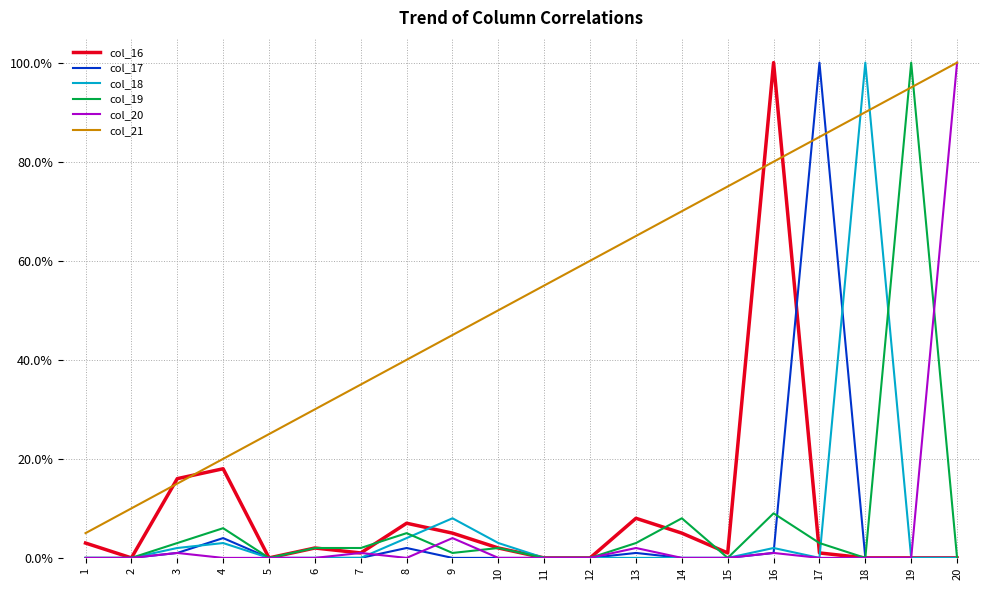

List the labels in order of col_18 value, smallest first.

1, 2, 5, 6, 7, 11, 12, 13, 14, 15, 17, 19, 20, 3, 16, 4, 10, 8, 9, 18